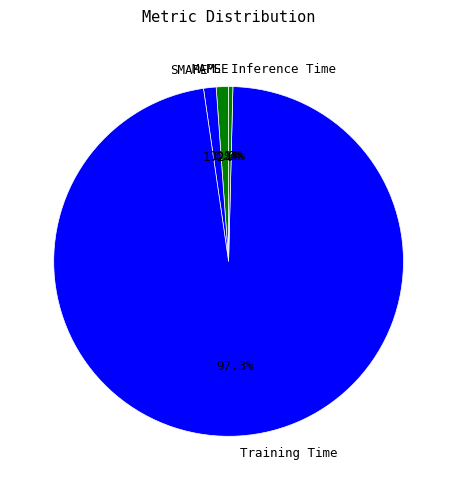

Which slice is the largest?

Training Time